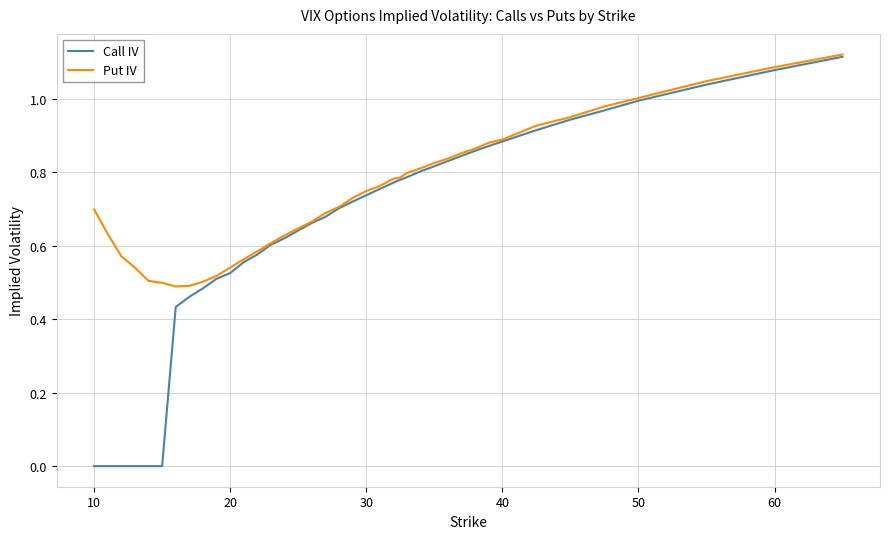

At how many categories does at least one series exceed 0?

40